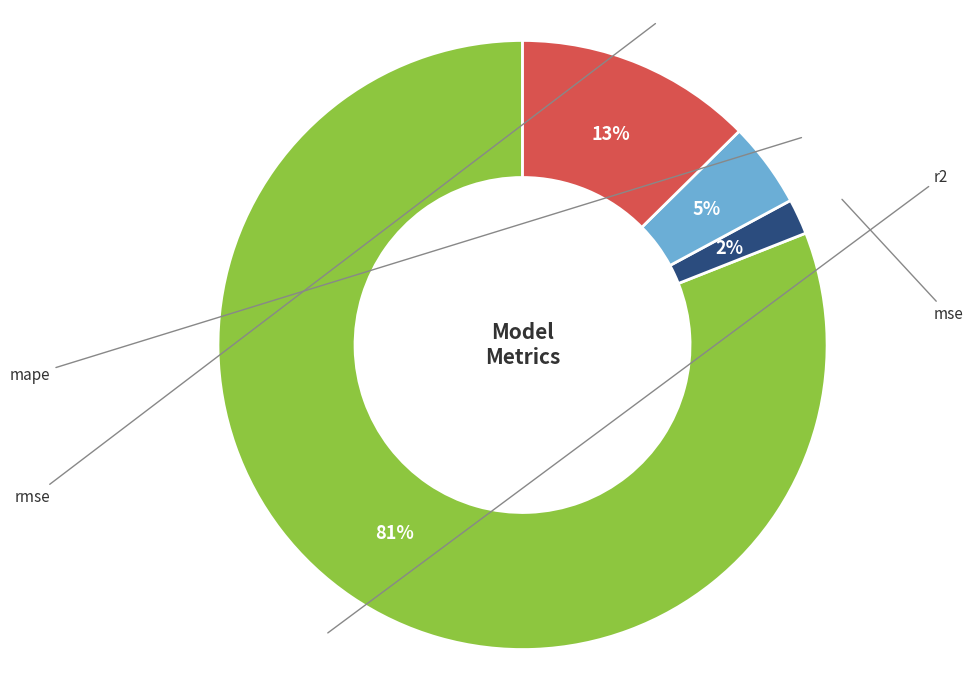

Which category has the smallest portion of the pie?

mse